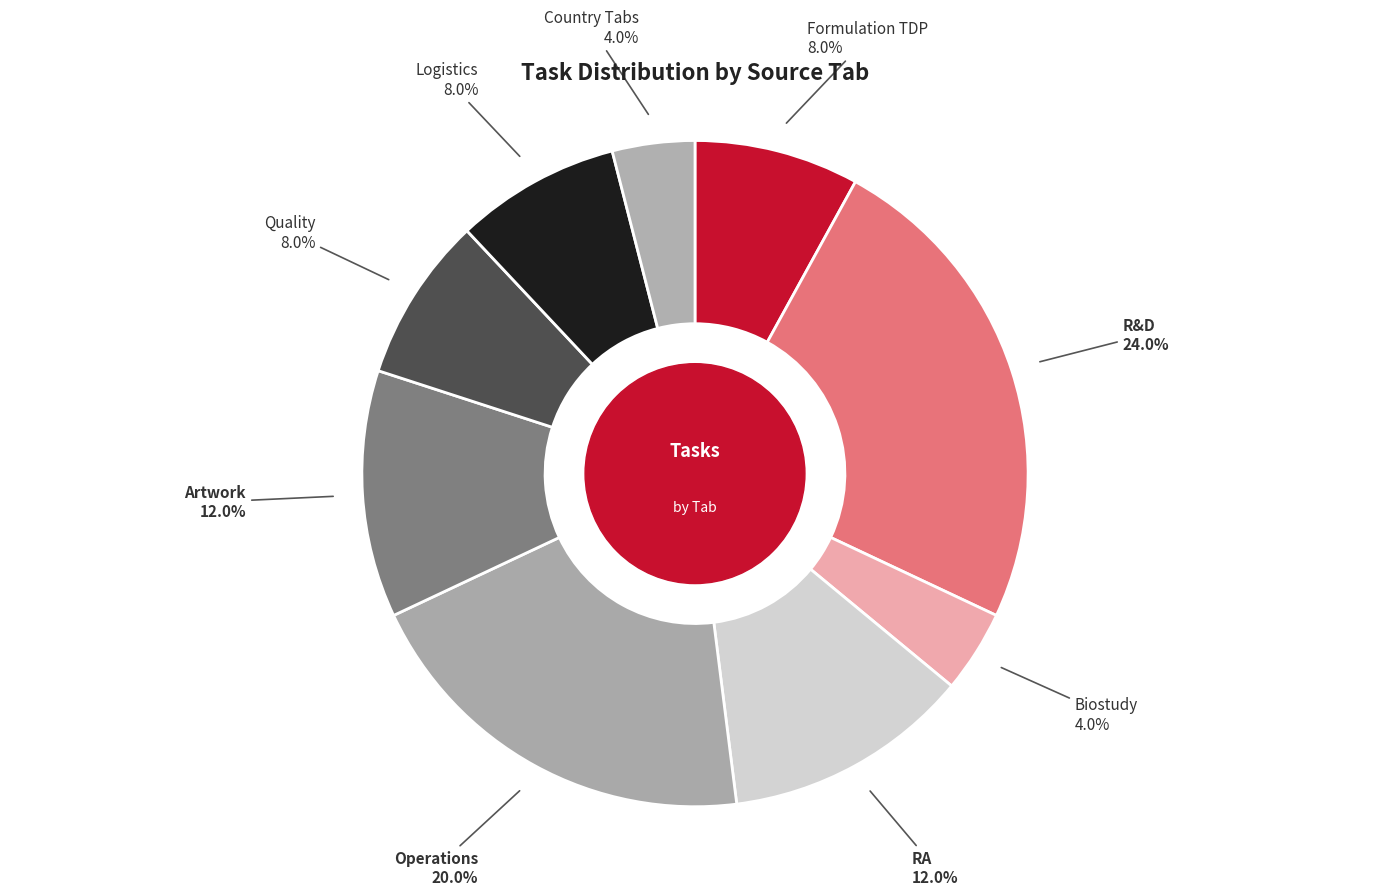

Count the number of slices in the pie.

9